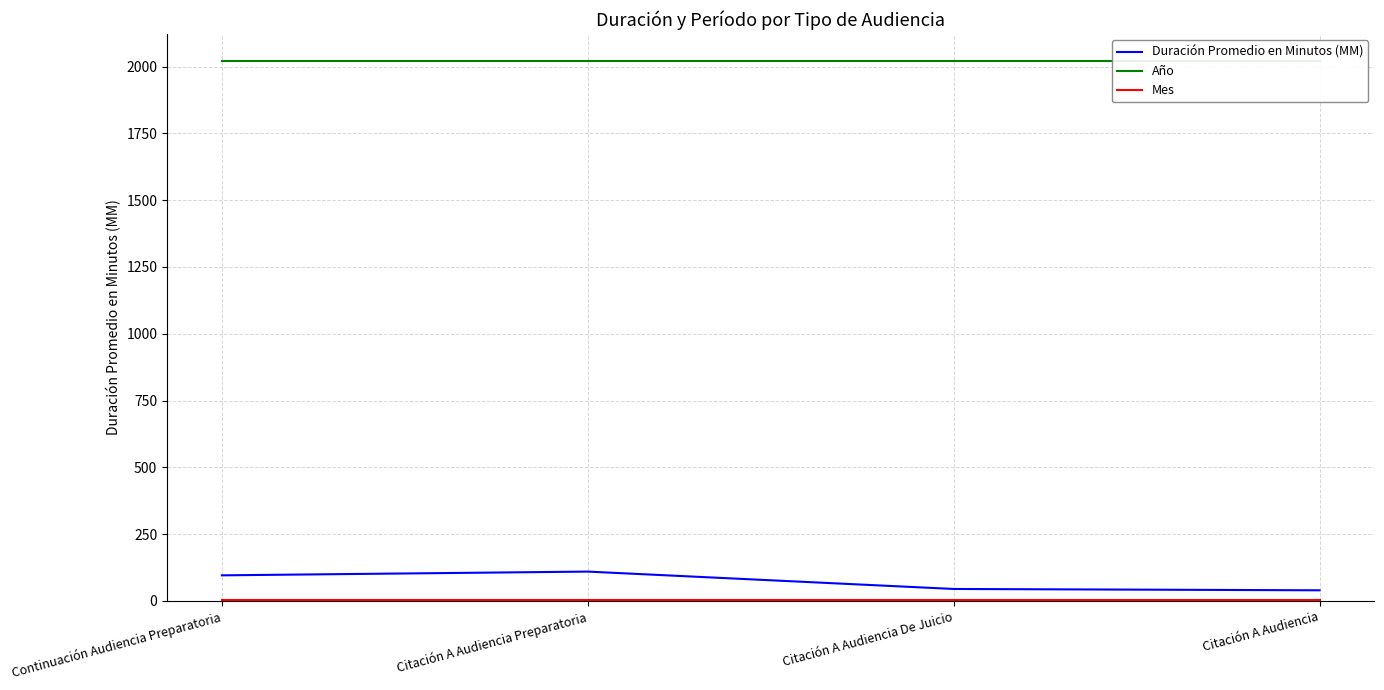

True or false: Duración Promedio en Minutos (MM) and Mes intersect in this chart.

False